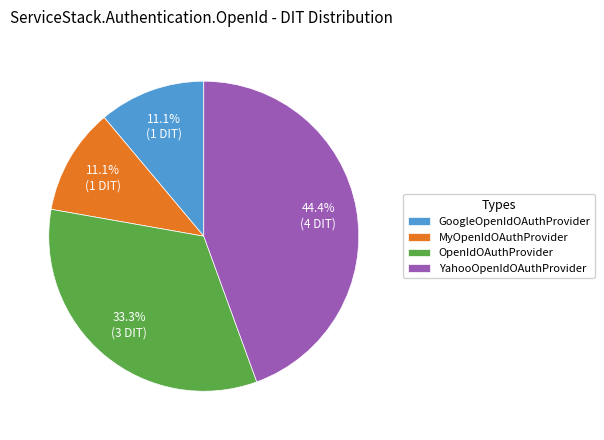

Combined, what portion of the pie is YahooOpenIdOAuthProvider and MyOpenIdOAuthProvider?

55.6%